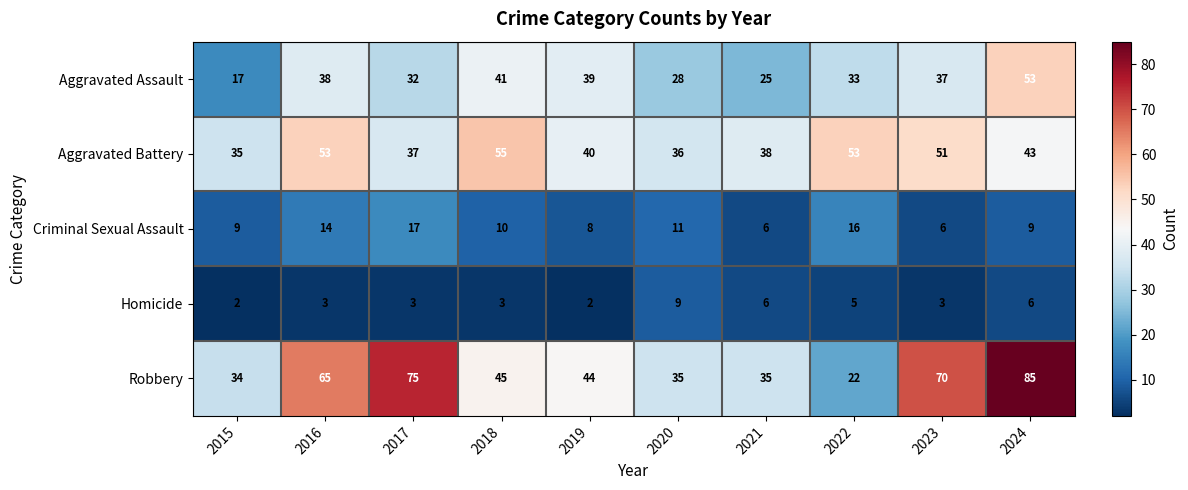

List the series in order of their peak value, highest first.

Robbery, Aggravated Battery, Aggravated Assault, Criminal Sexual Assault, Homicide